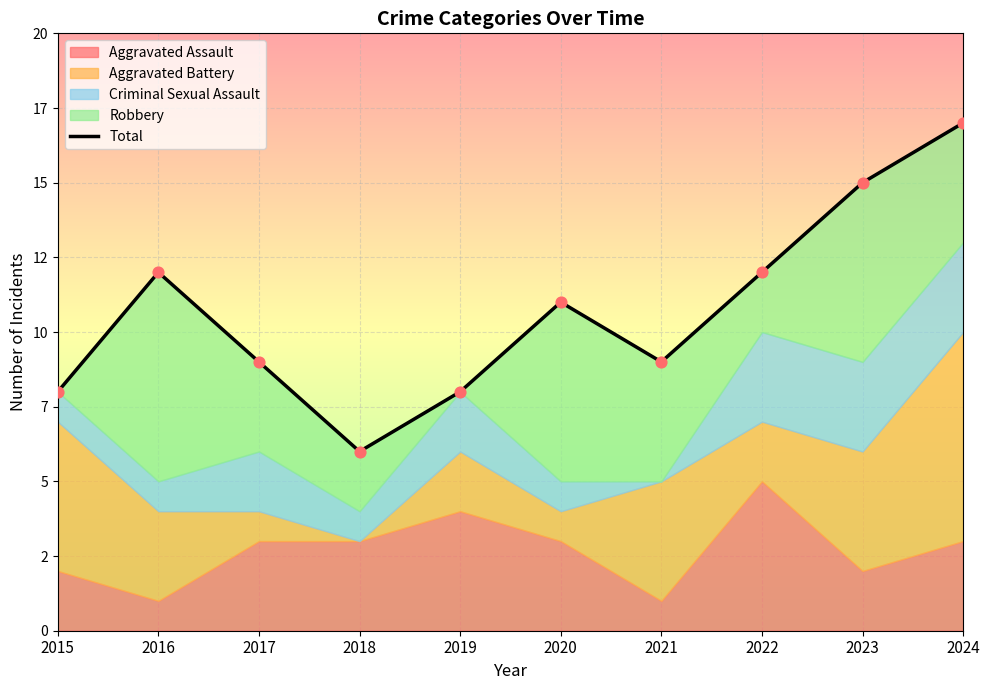

What is the change in value from 2019 to 2024?

+9